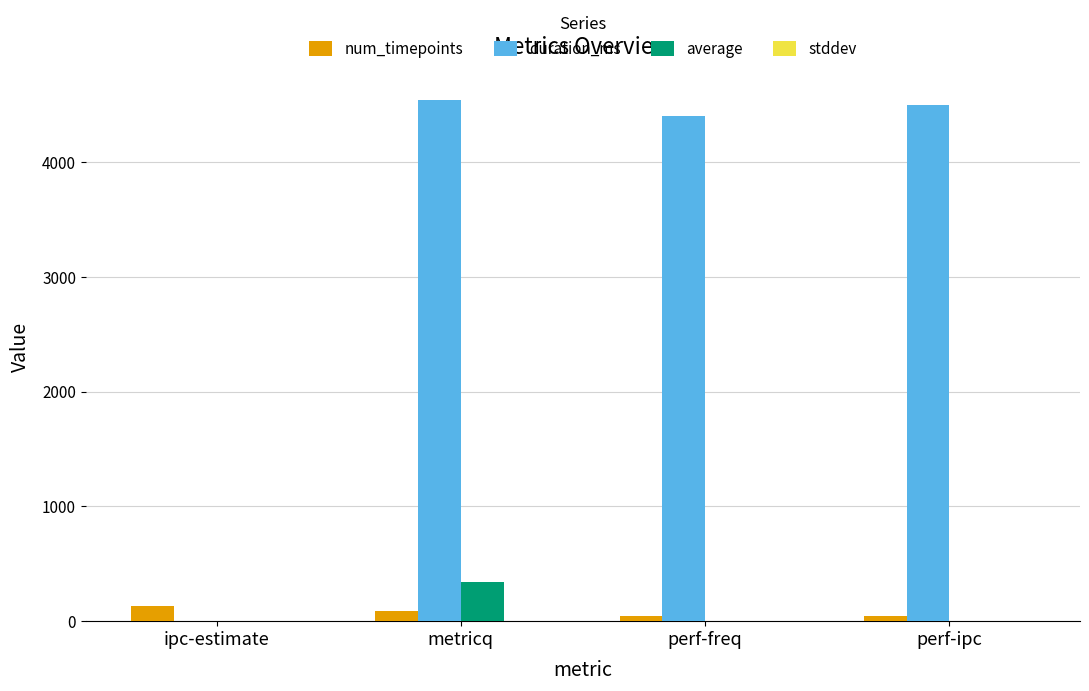

Is it true that duration_ms equals 4402.0 at perf-freq?

True